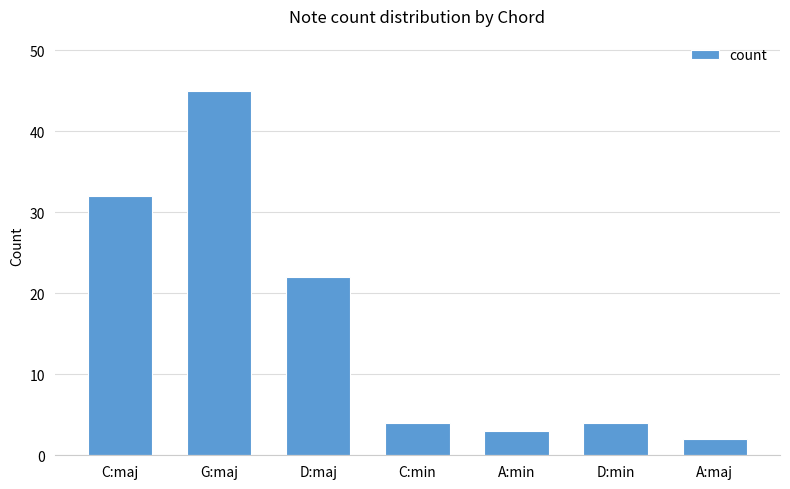

What is the difference between the maximum and minimum values?

43